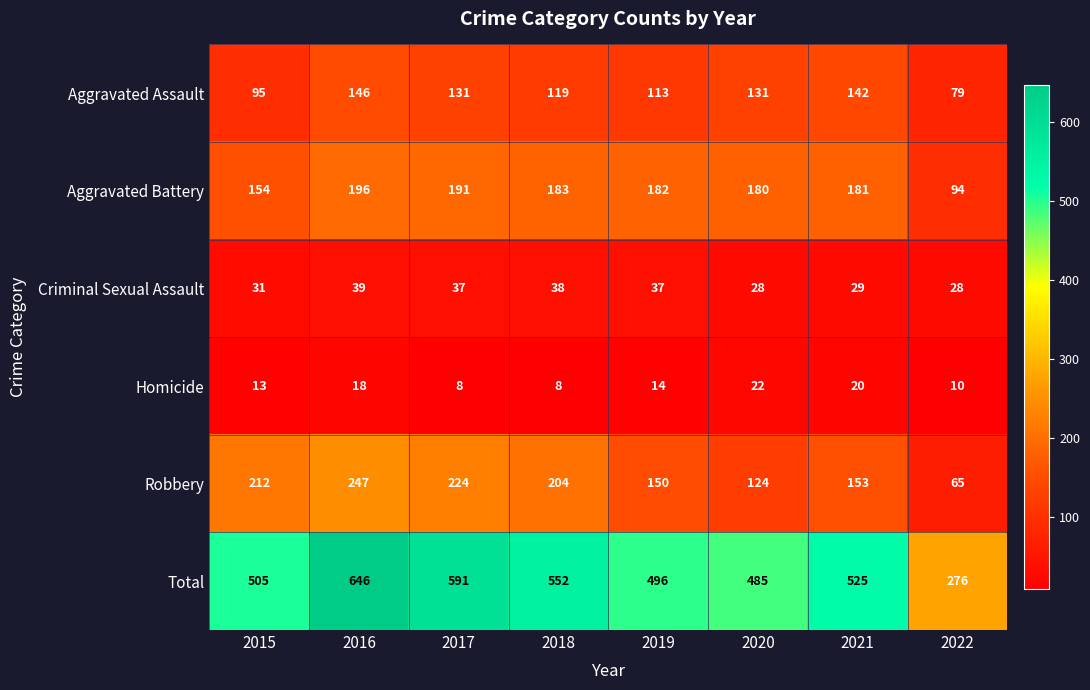

What is the difference between the second highest and second lowest values in the Robbery series?

100